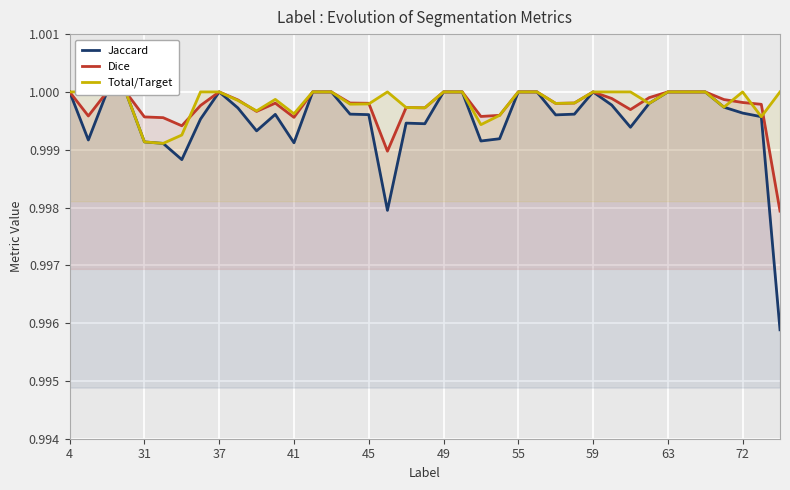

How many intersections are there between Dice and Total/Target?

7